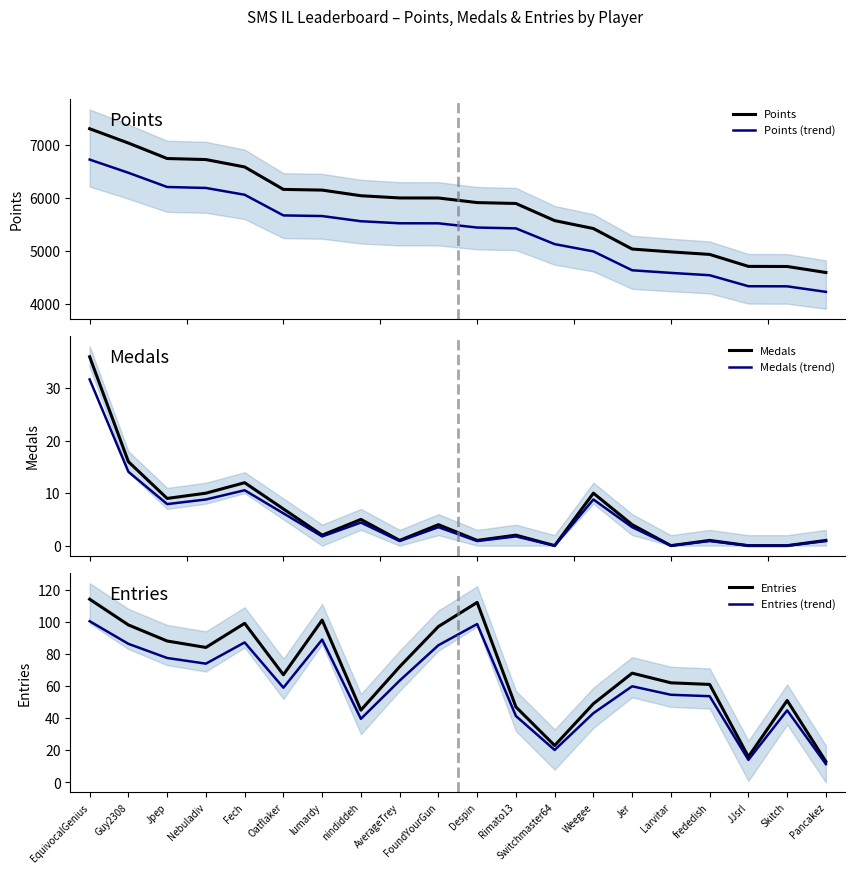

What are all the series names shown in the legend?

Points, Points (trend), Medals, Medals (trend), Entries, Entries (trend)